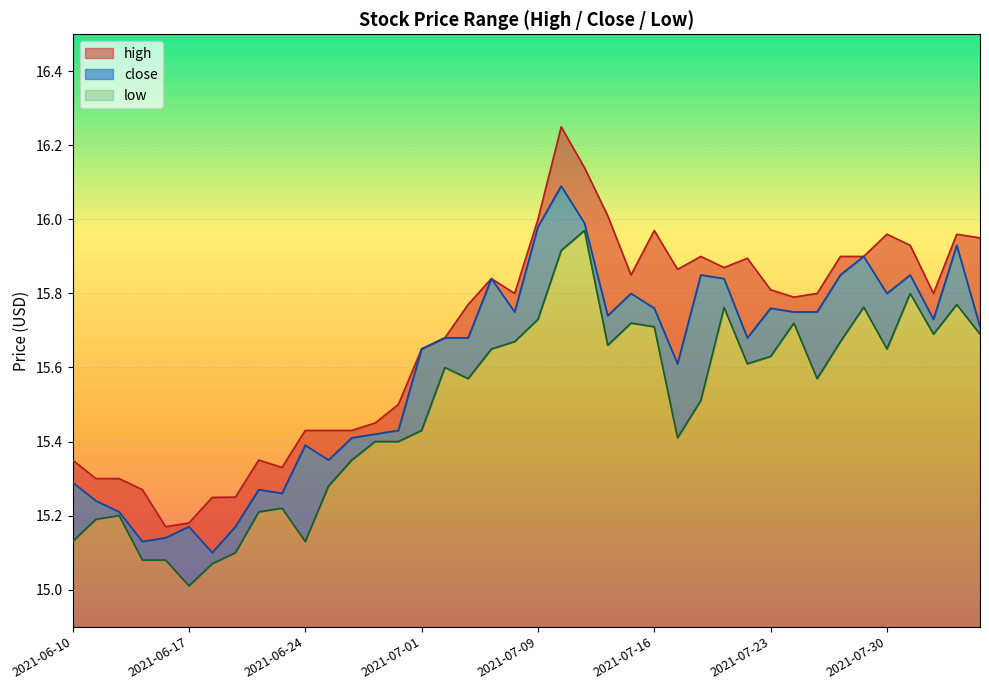

What is the difference between the second highest and minimum values in the close series?

0.9